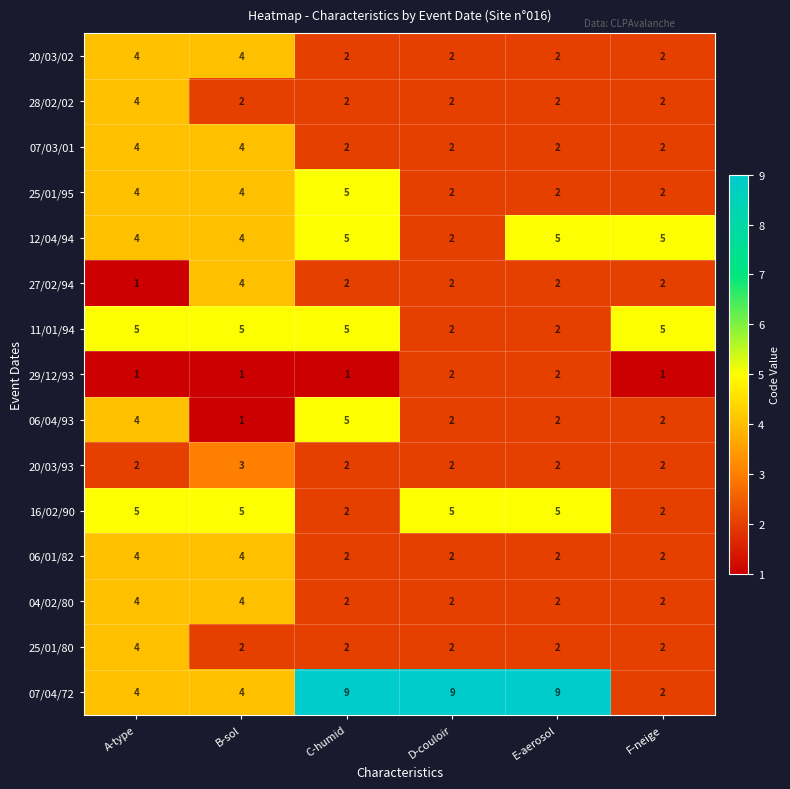

What is the smallest value displayed?

1